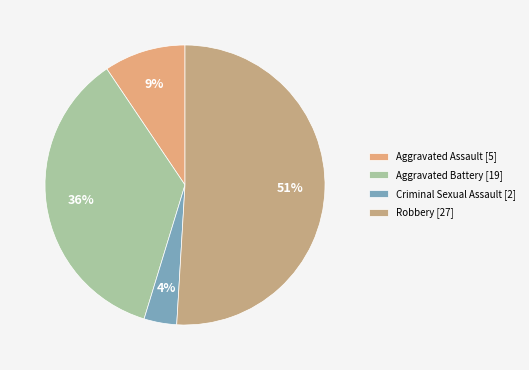

To the nearest percent, what is the combined percentage of Robbery and Criminal Sexual Assault?

55%